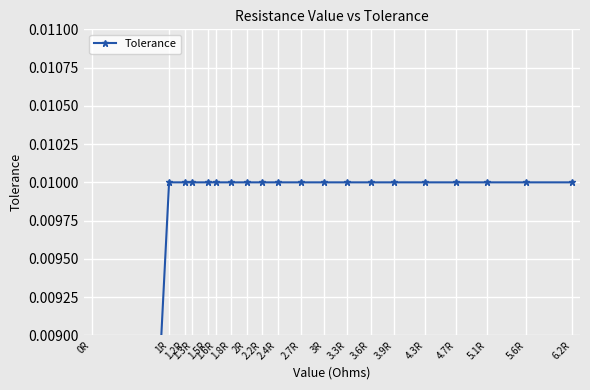

True or false: there are more than 1 points higher than both neighbors.

False